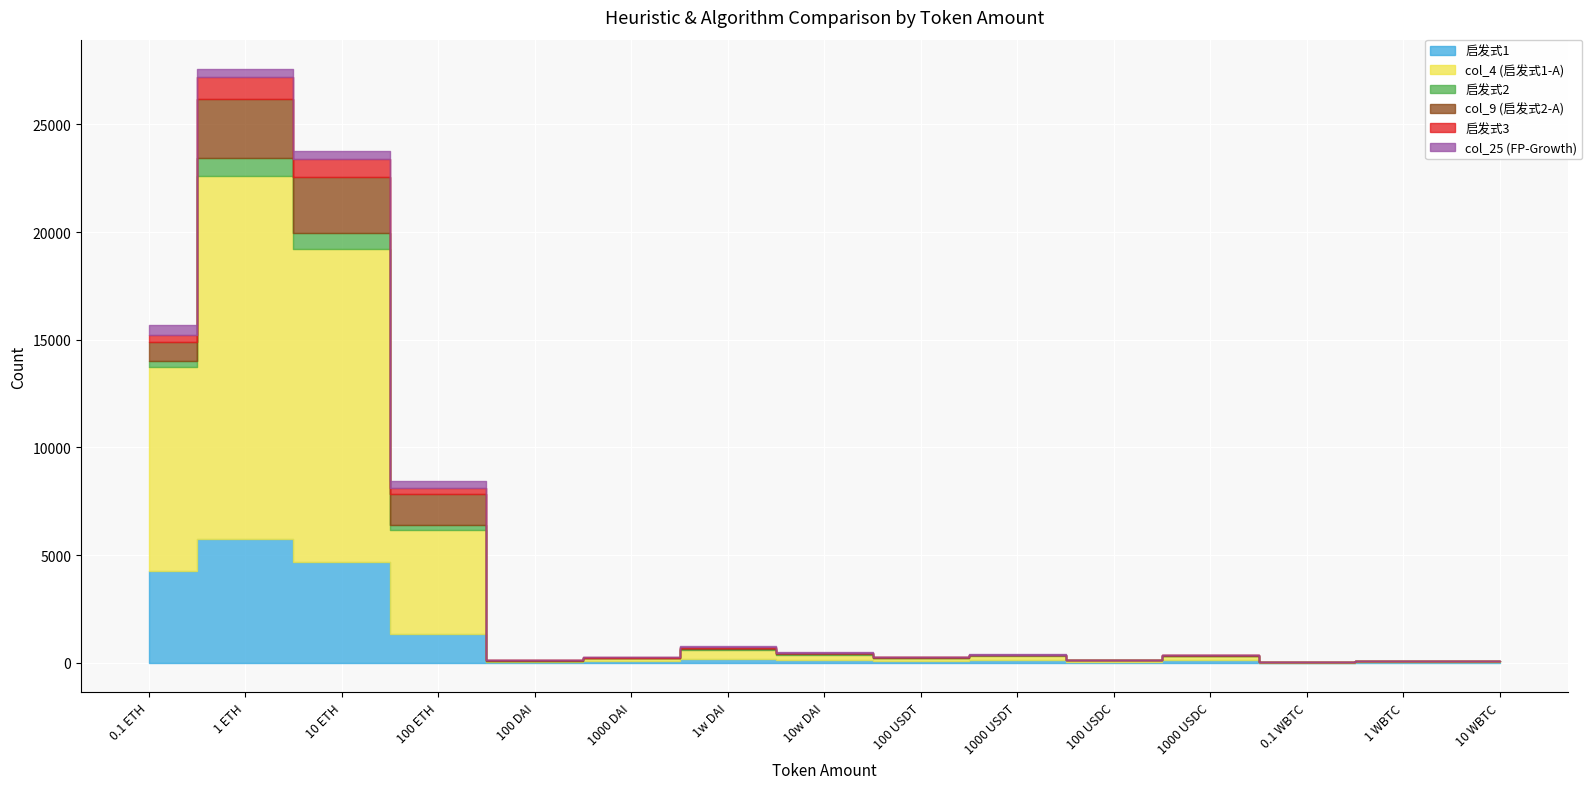

Which category has the highest value across all series?

1 ETH